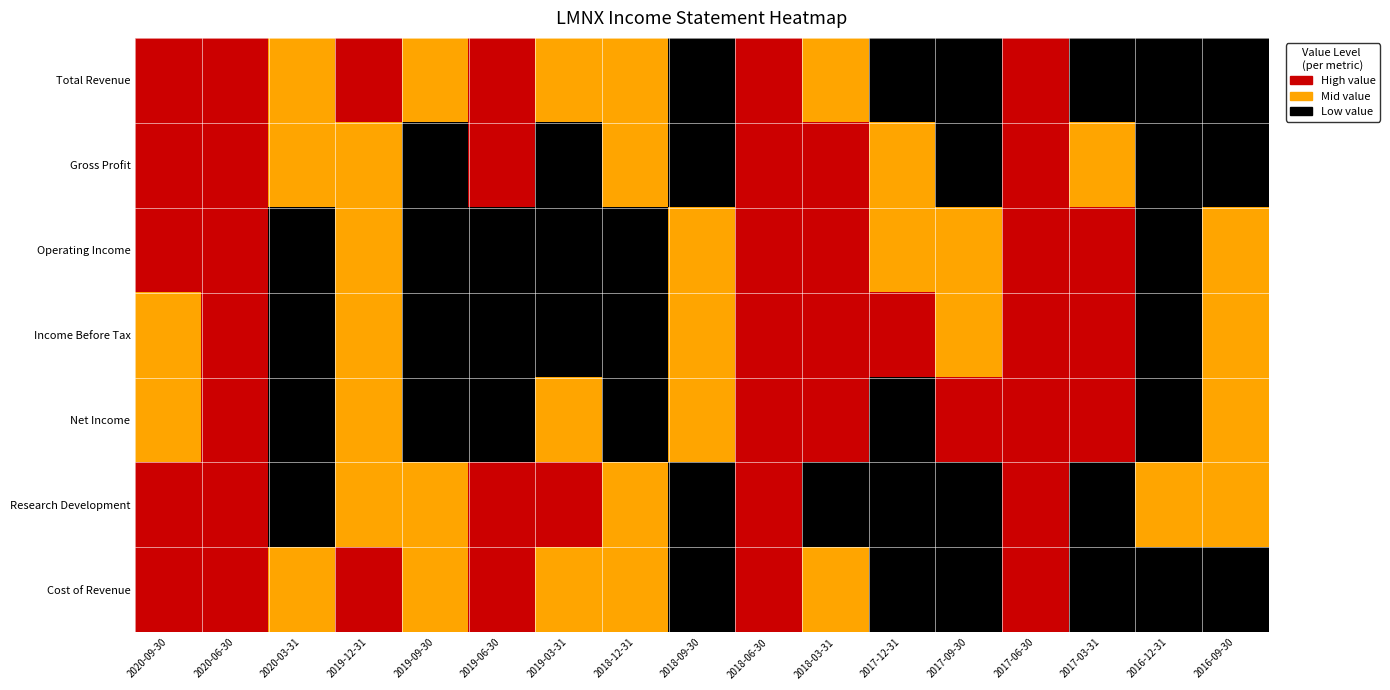

Which series changed the most between 2019-09-30 and 2016-09-30?

Total Revenue